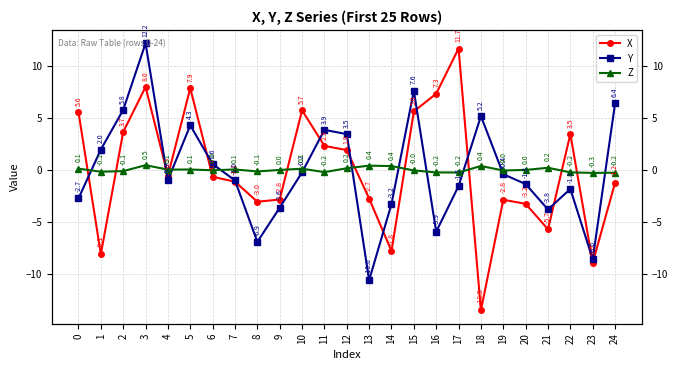

What is the value of the Z point at the 25th from the left?

-0.2